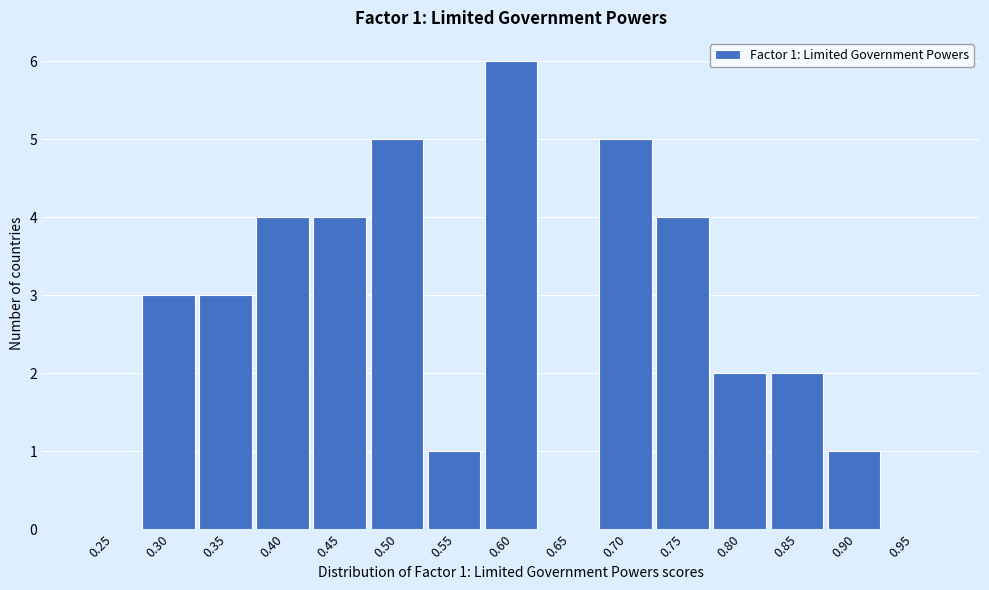

Reading left to right, list all the values displayed in this chart.

0.25=0	0.30=3	0.35=3	0.40=4	0.45=4	0.50=5	0.55=1	0.60=6	0.65=0	0.70=5	0.75=4	0.80=2	0.85=2	0.90=1	0.95=0